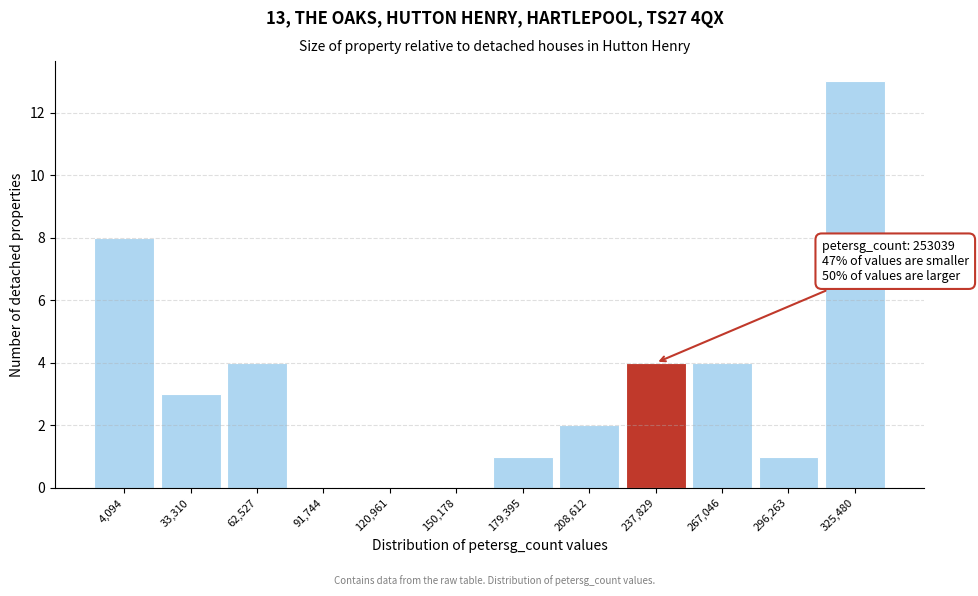

Reading left to right, transcribe all the data shown in this chart.

4,094=8	33,310=3	62,527=4	91,744=0	120,961=0	150,178=0	179,395=1	208,612=2	237,829=4	267,046=4	296,263=1	325,480=13